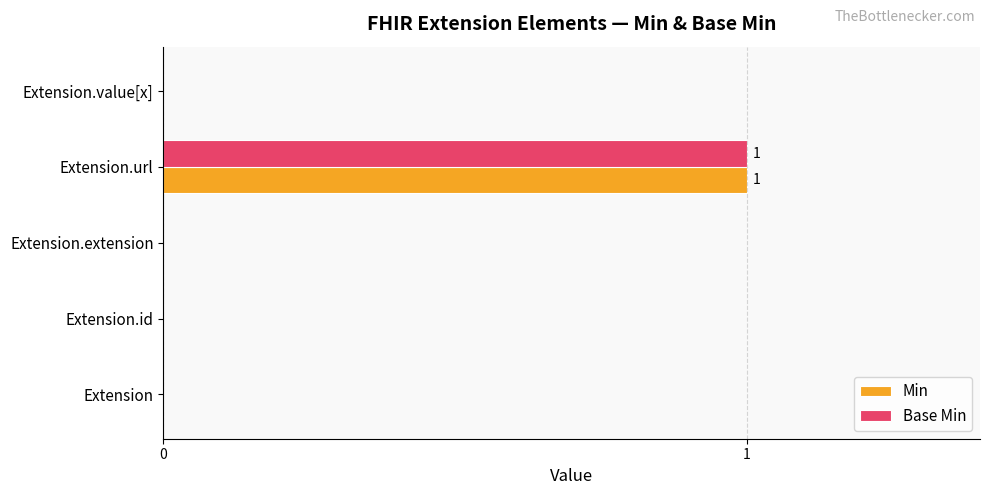

What is the maximum value for Base Min?

1